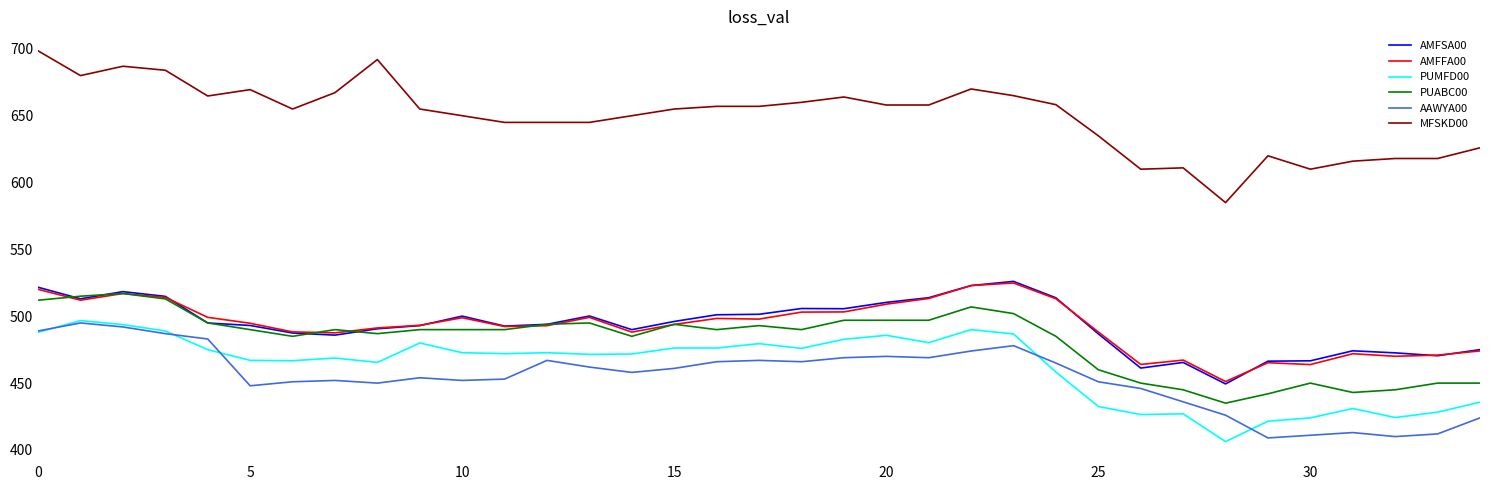

How many distinct data groups are displayed?

6